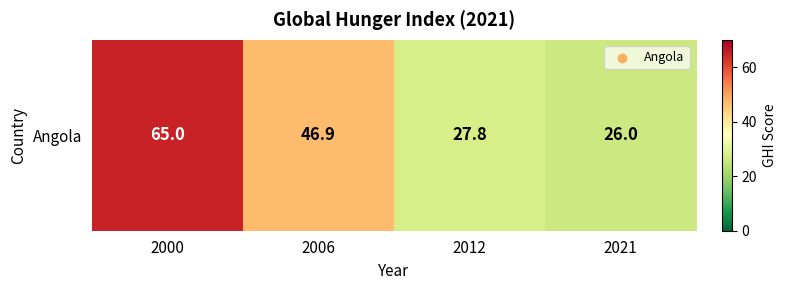

Is it true that the value at 2021 is 42.1?

False